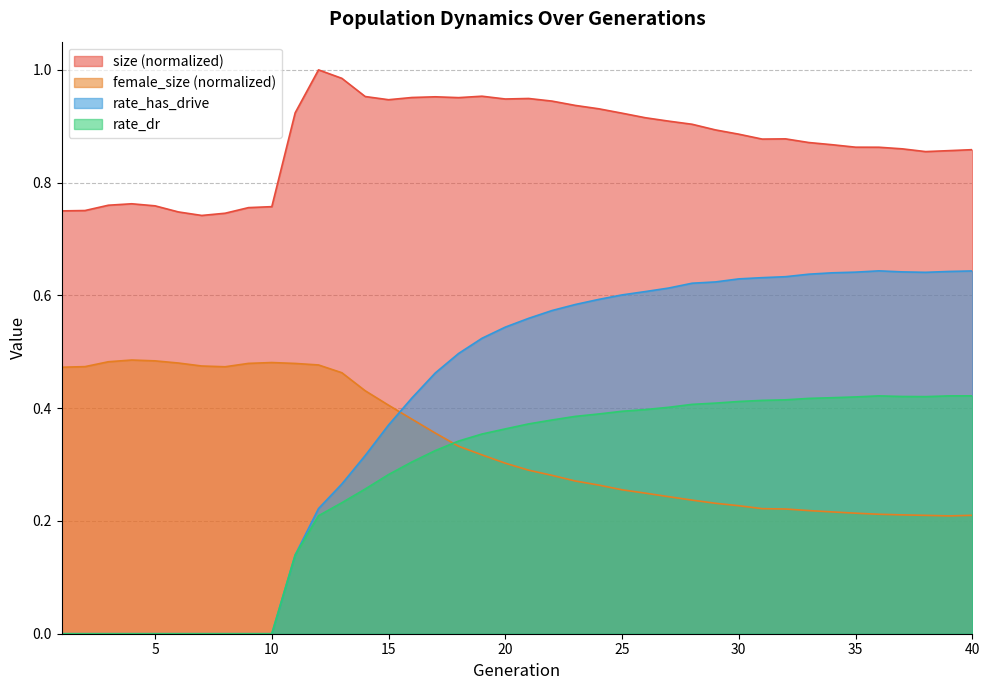

Which series has the largest range (max minus min)?

rate_has_drive